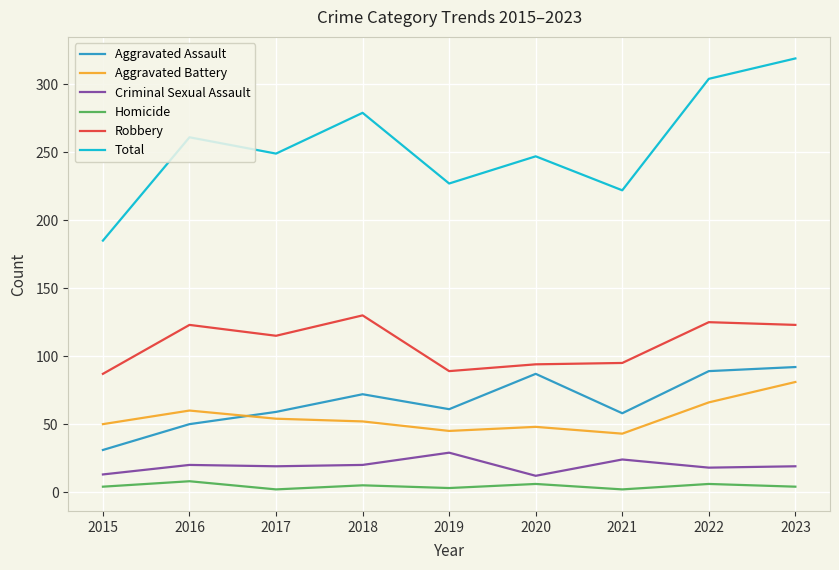

Between 2020 and 2022, which series saw the biggest shift?

Total